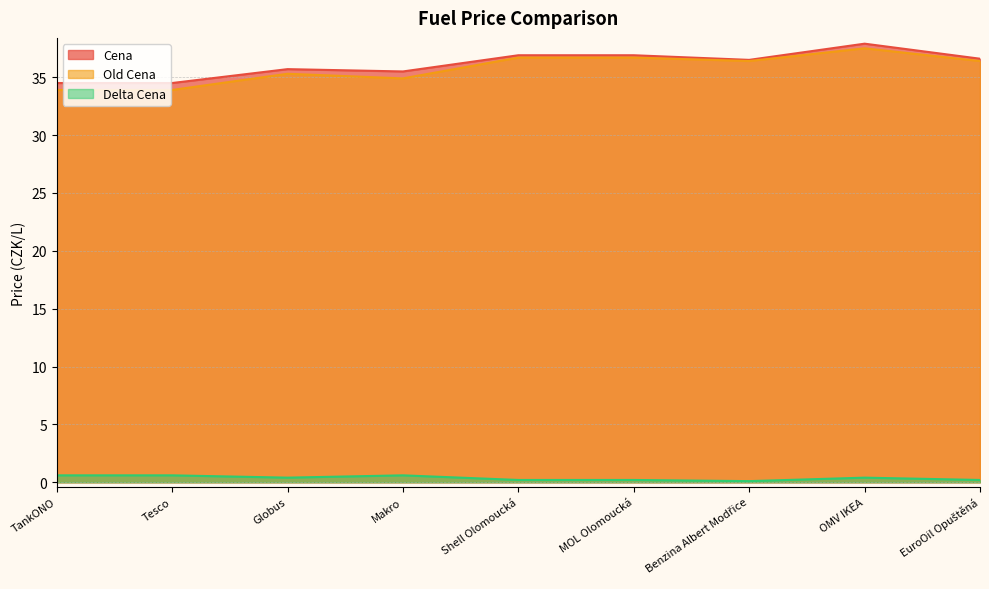

True or false: Old Cena and Cena cross at least once.

False